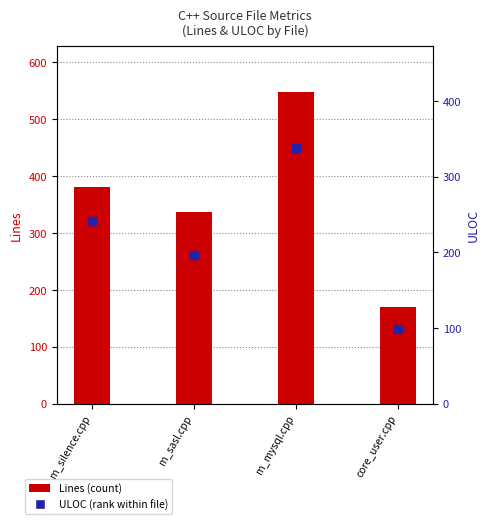

What is the total value across all series at m_mysql.cpp?

885